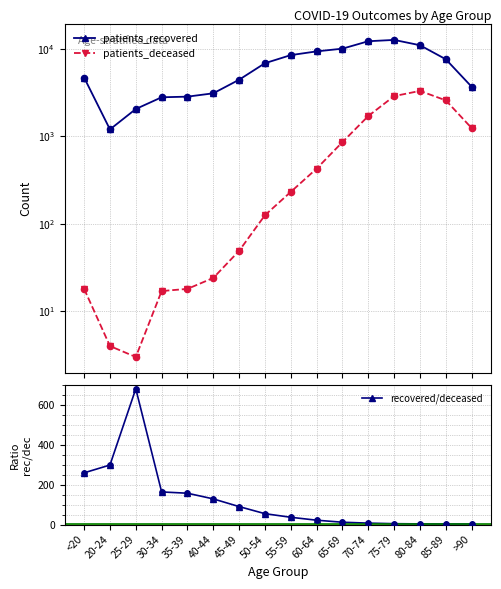

Which series has the largest Y range (max minus min)?

patients_recovered